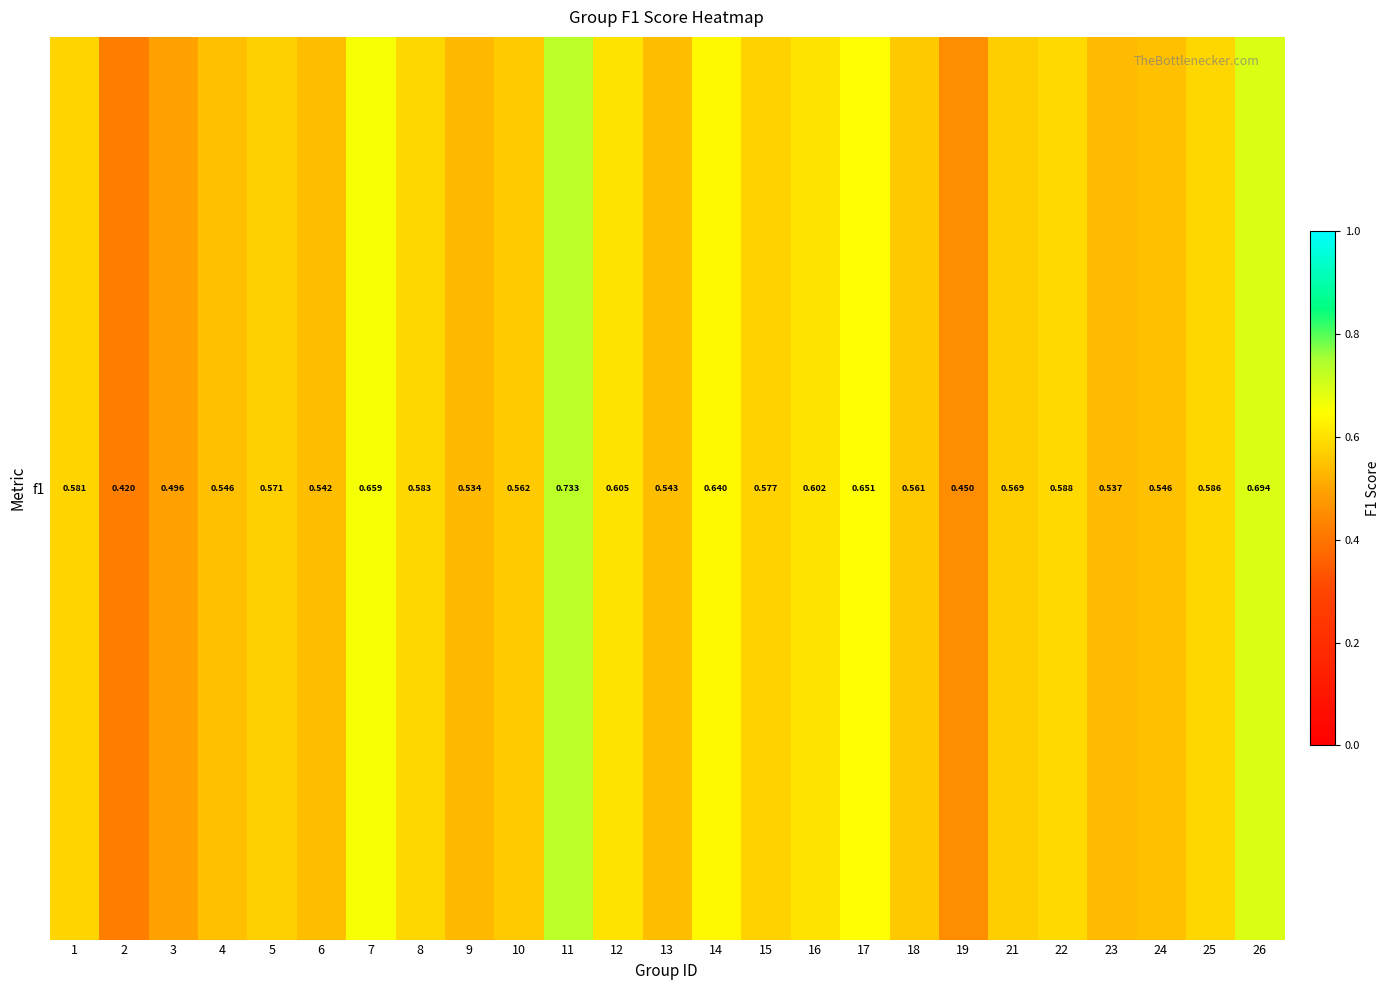

What is the sum of all values?

14.4